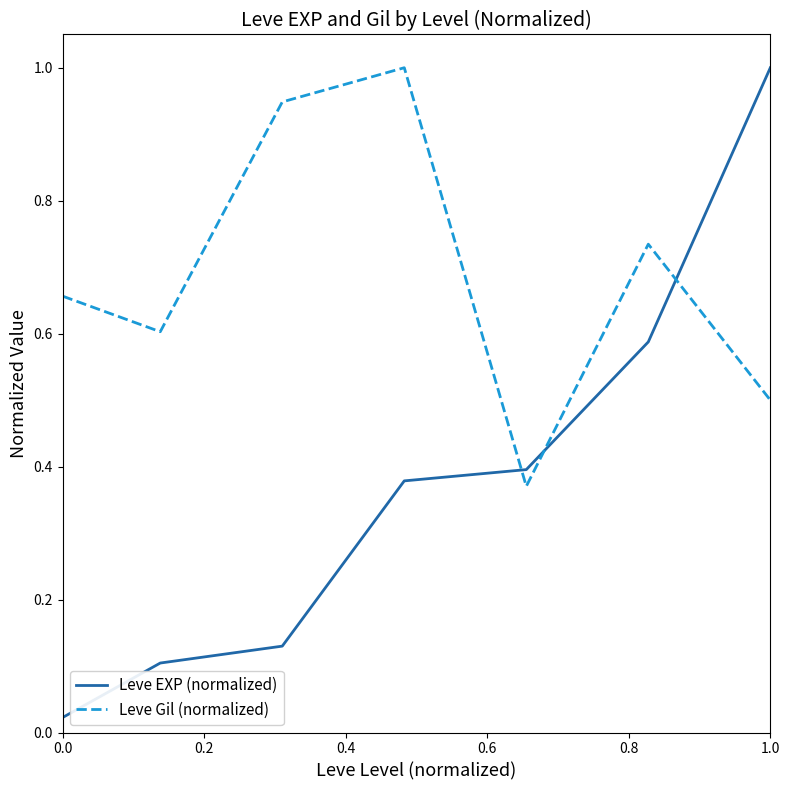

What are all the series names shown in the legend?

Leve EXP (normalized), Leve Gil (normalized)